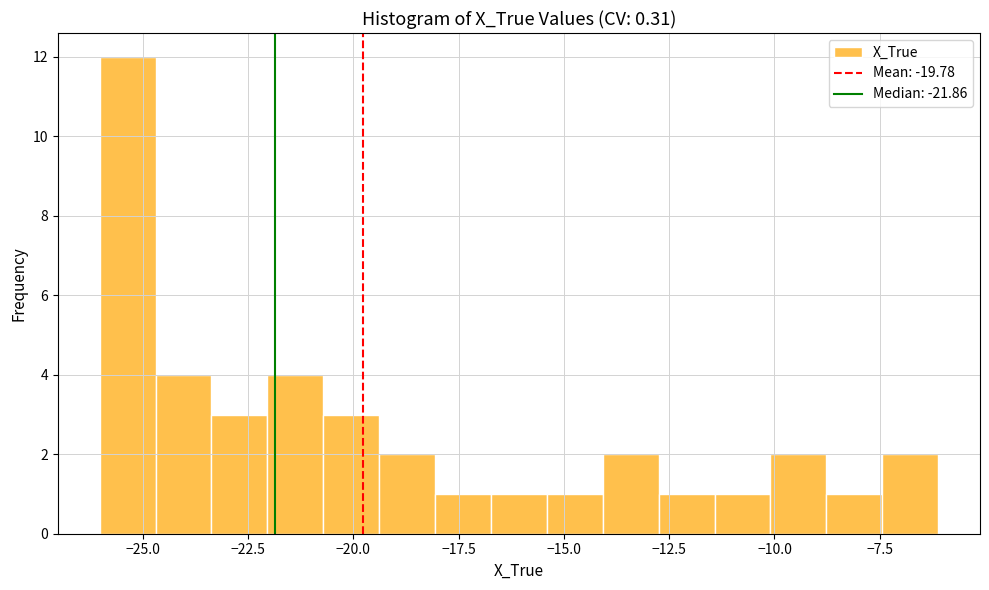

Around what value on the x-axis is the tallest bar? Give the approximate position of its centre, as read against the axis.

-25.5